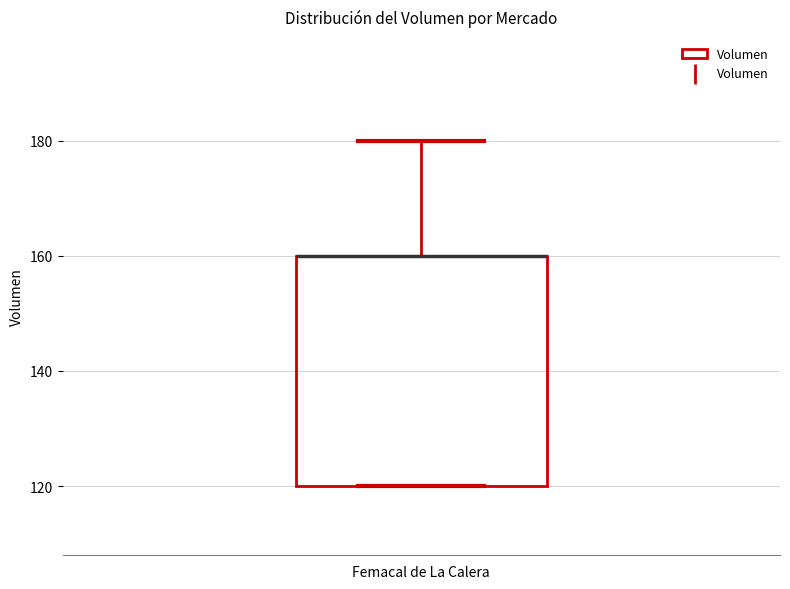

Read this box plot against the y-axis: the position of the median line, the range covered by the box, and the ends of both whiskers. The values are not printed on the chart, so give them approximately, as read against the axis.

median 160 (drawn on the box's upper edge), box 120 to 160, whiskers 120 to 180